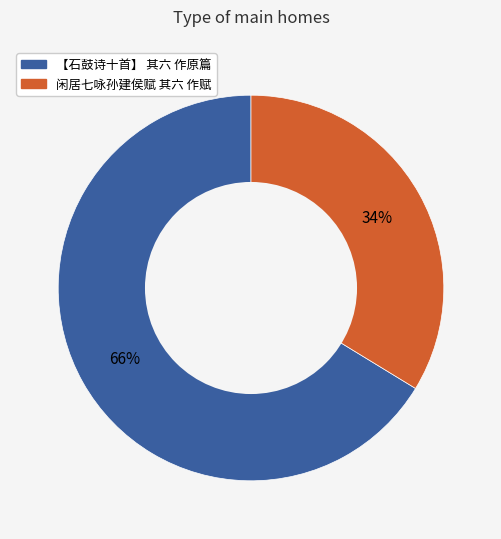

To the nearest percent, what is the average slice percentage?

50%